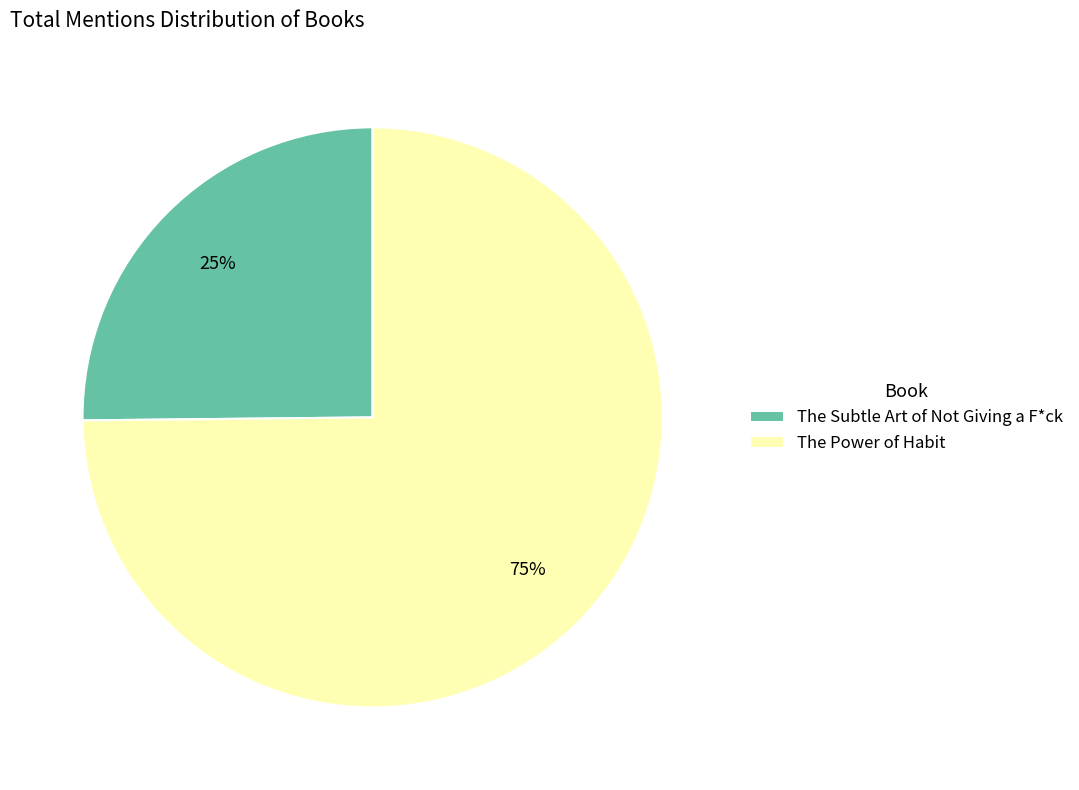

To the nearest percent, what is the average slice percentage?

50%